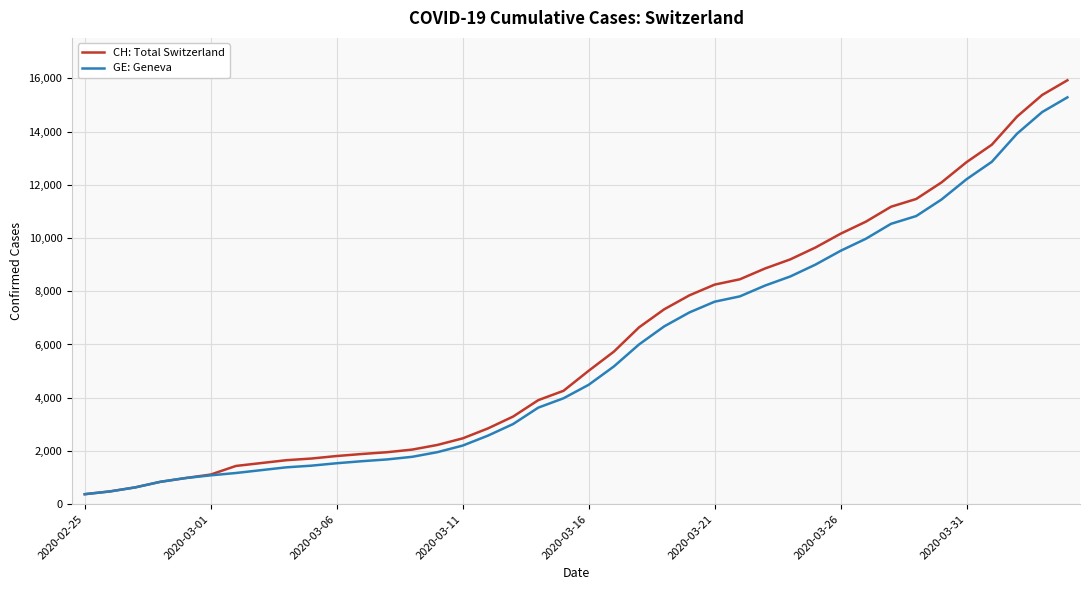

What is the maximum value shown in the chart?

15926